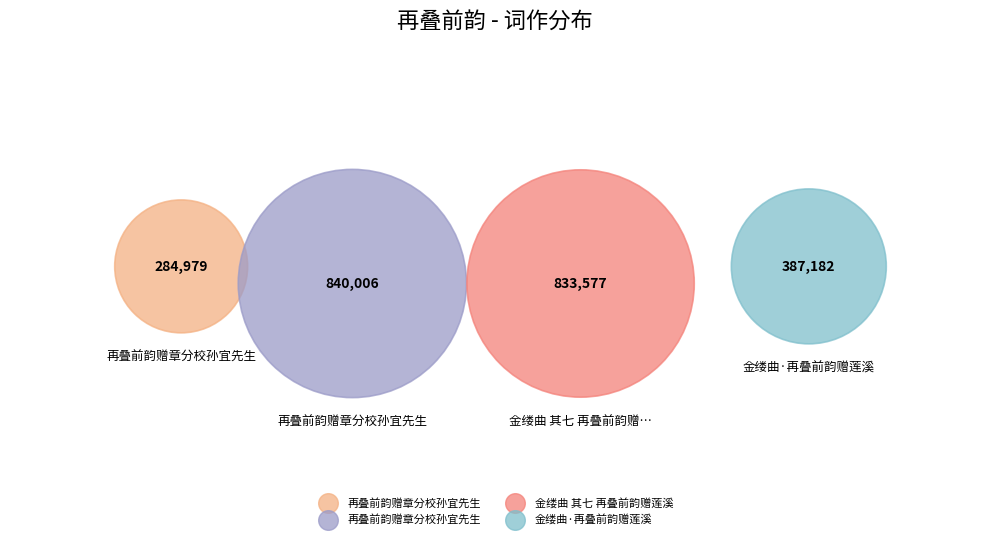

Rank the categories by value from highest to lowest.

再叠前韵赠章分校孙宜先生, 金缕曲 其七 再叠前韵赠莲溪, 金缕曲·再叠前韵赠莲溪, 再叠前韵赠章分校孙宜先生